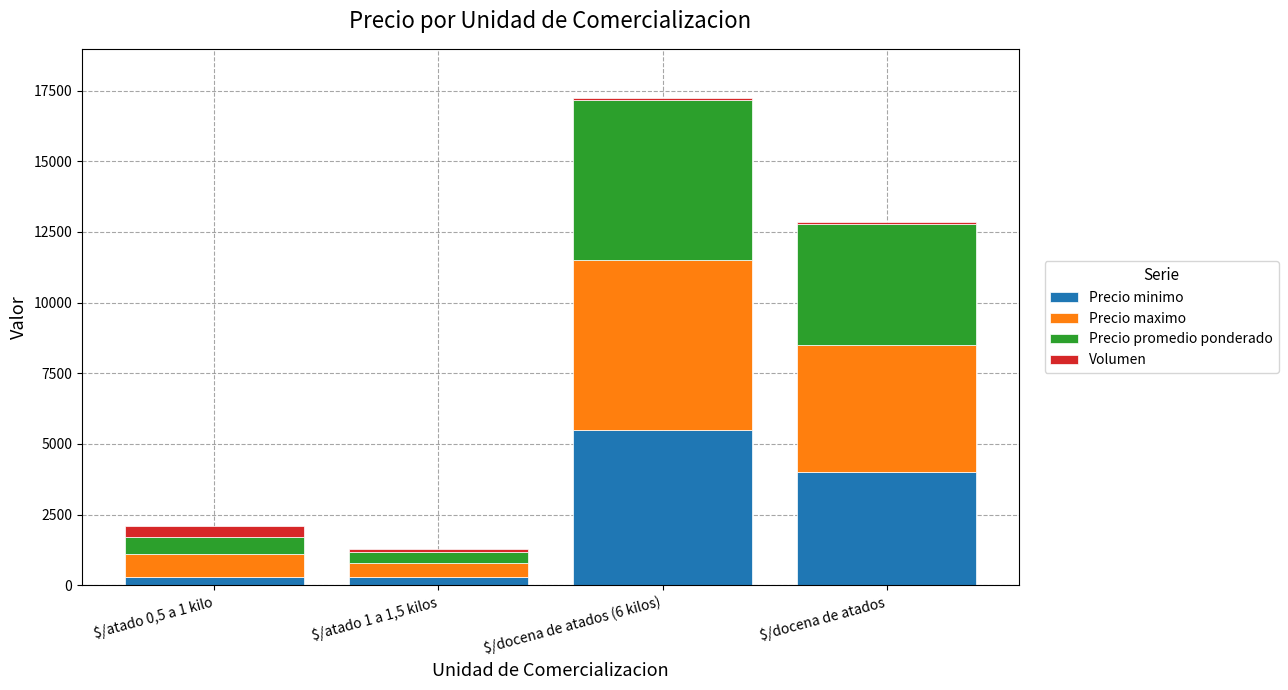

Reading left to right, list the values for the Precio minimo series.

300	300	5500	4000